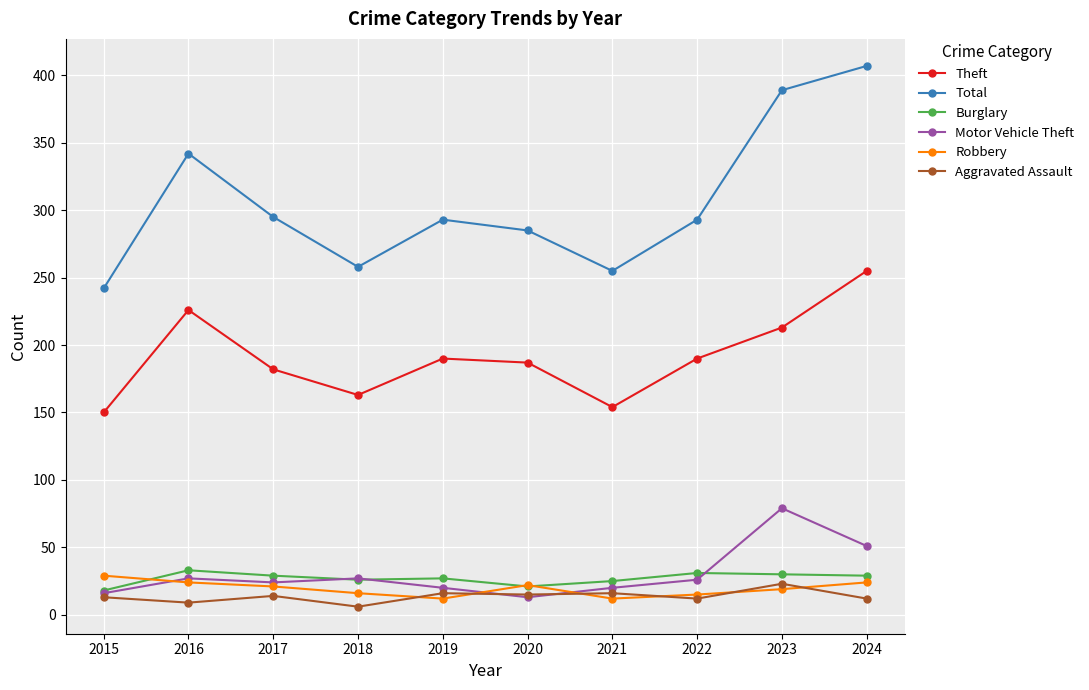

What is the difference between the maximum and minimum values in the Total series?

165